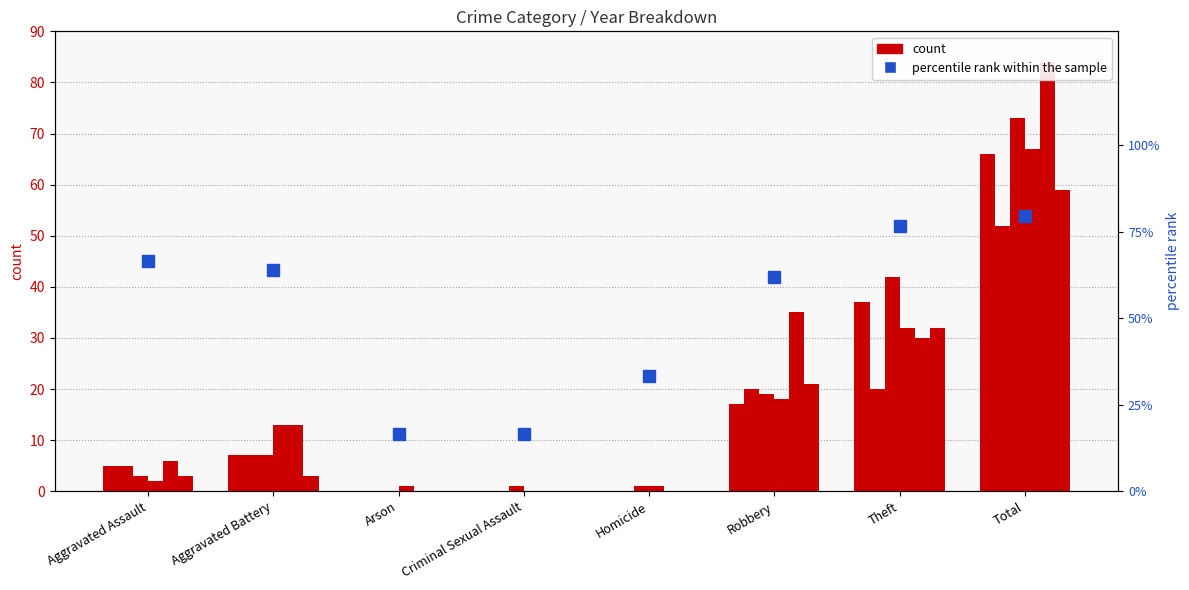

Between Total and Aggravated Battery, which is larger?

Total